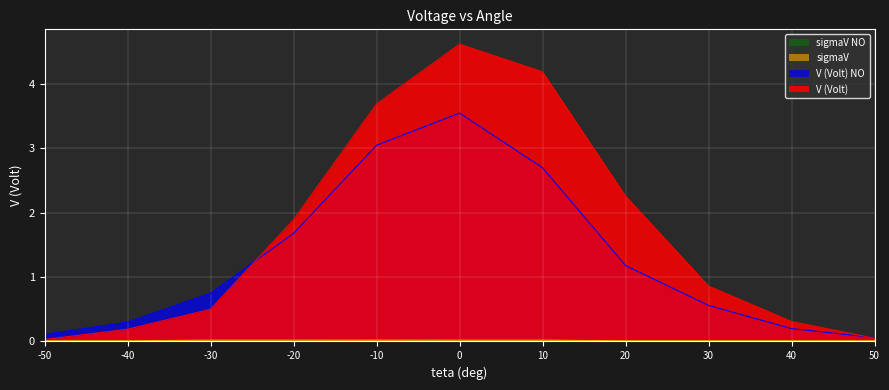

What is the total value across all series at 10?

6.9